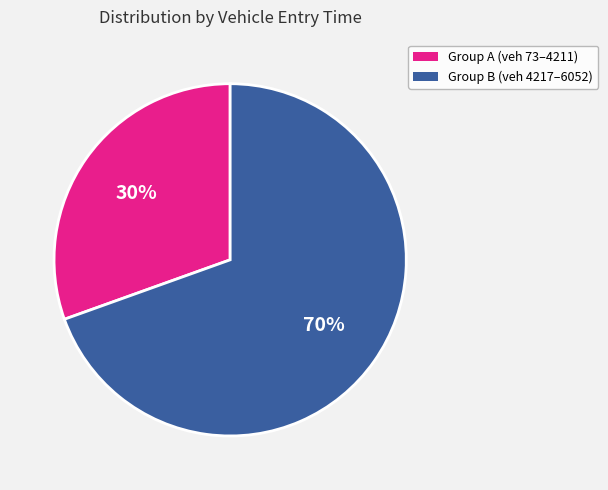

To the nearest percent, what is the average slice percentage?

50%